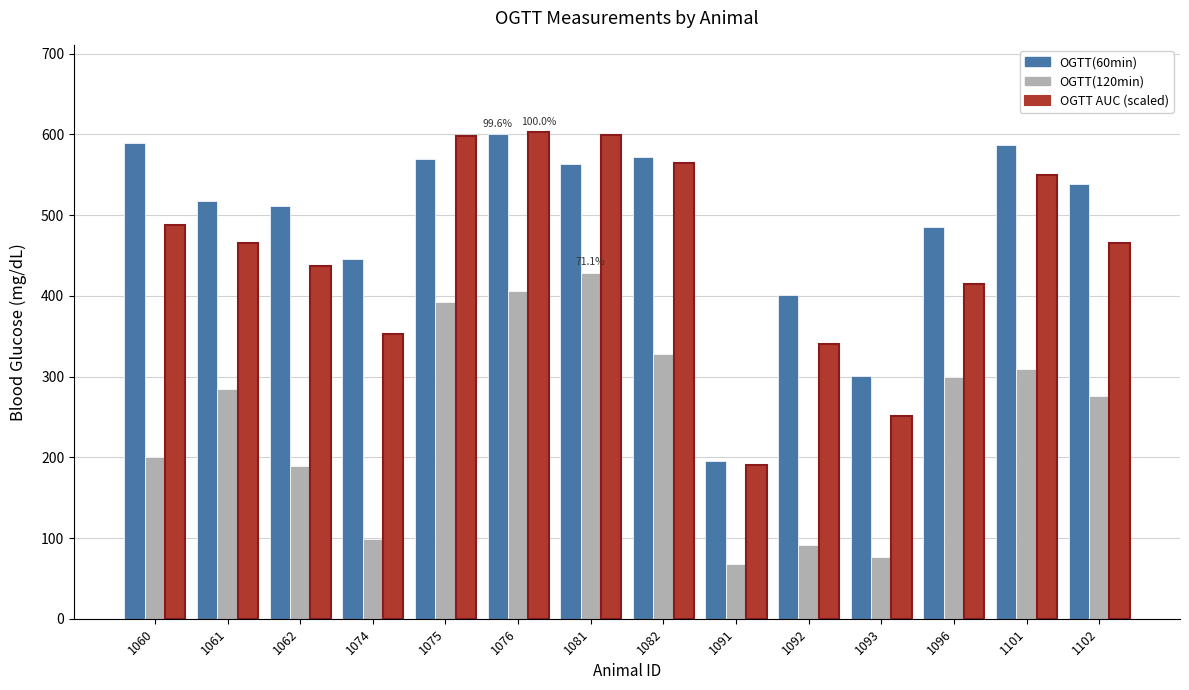

Is the value of OGTT(120min) at 1101 greater than the value of OGTT(60min) at 1075?

No